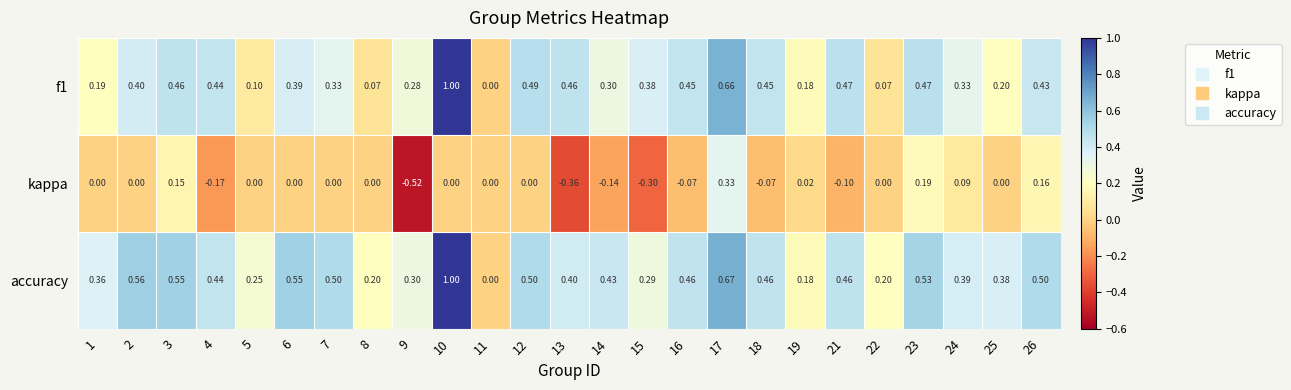

Which series has the largest total across all categories?

accuracy